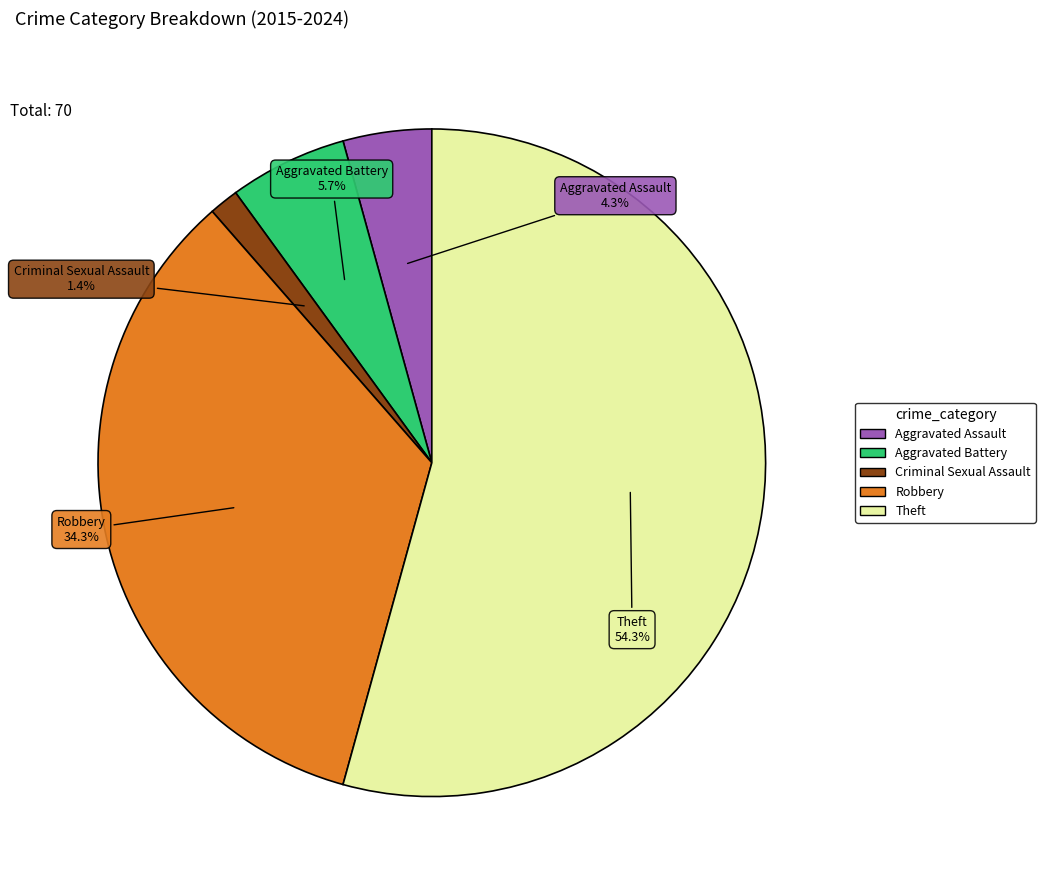

Which category has the smallest portion of the pie?

Criminal Sexual Assault